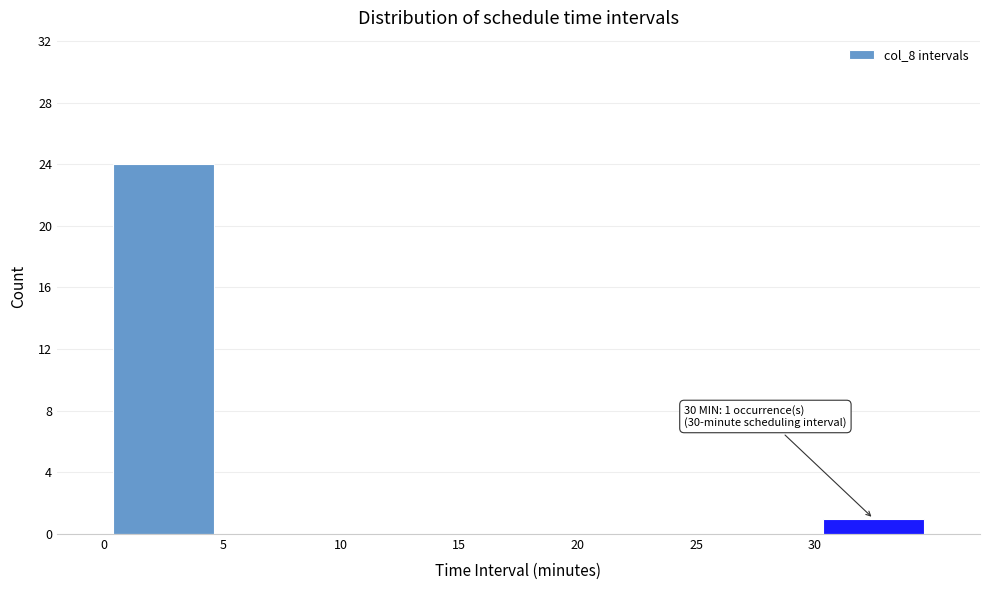

Over which range of the x-axis is the bar tallest?

0 to 5